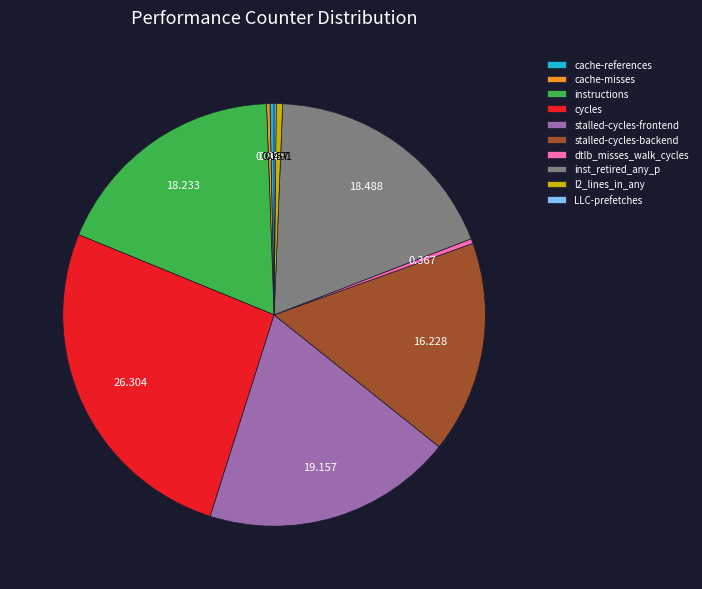

Do stalled-cycles-frontend and dtlb_misses_walk_cycles together represent more than half of the pie?

No